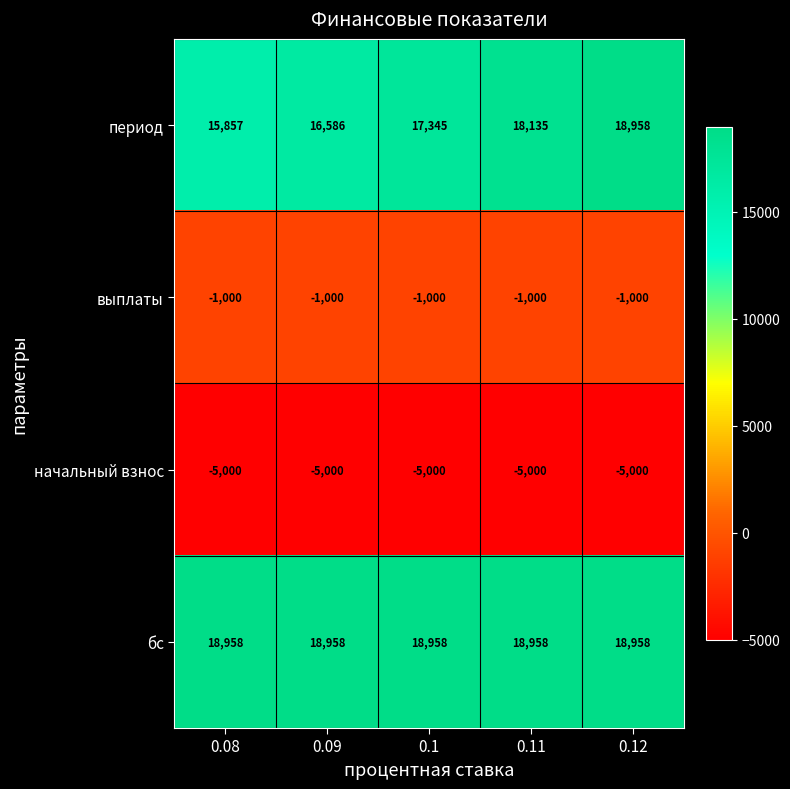

What is the difference between the second highest and second lowest values in the период series?

1549